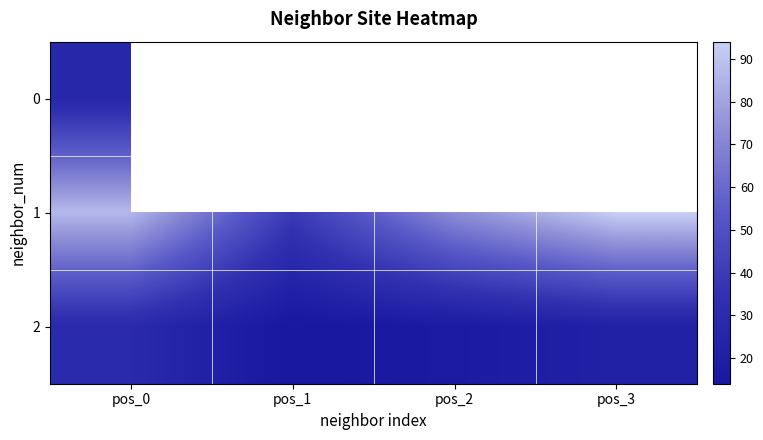

At which label is 0 closest to 27?

pos_0